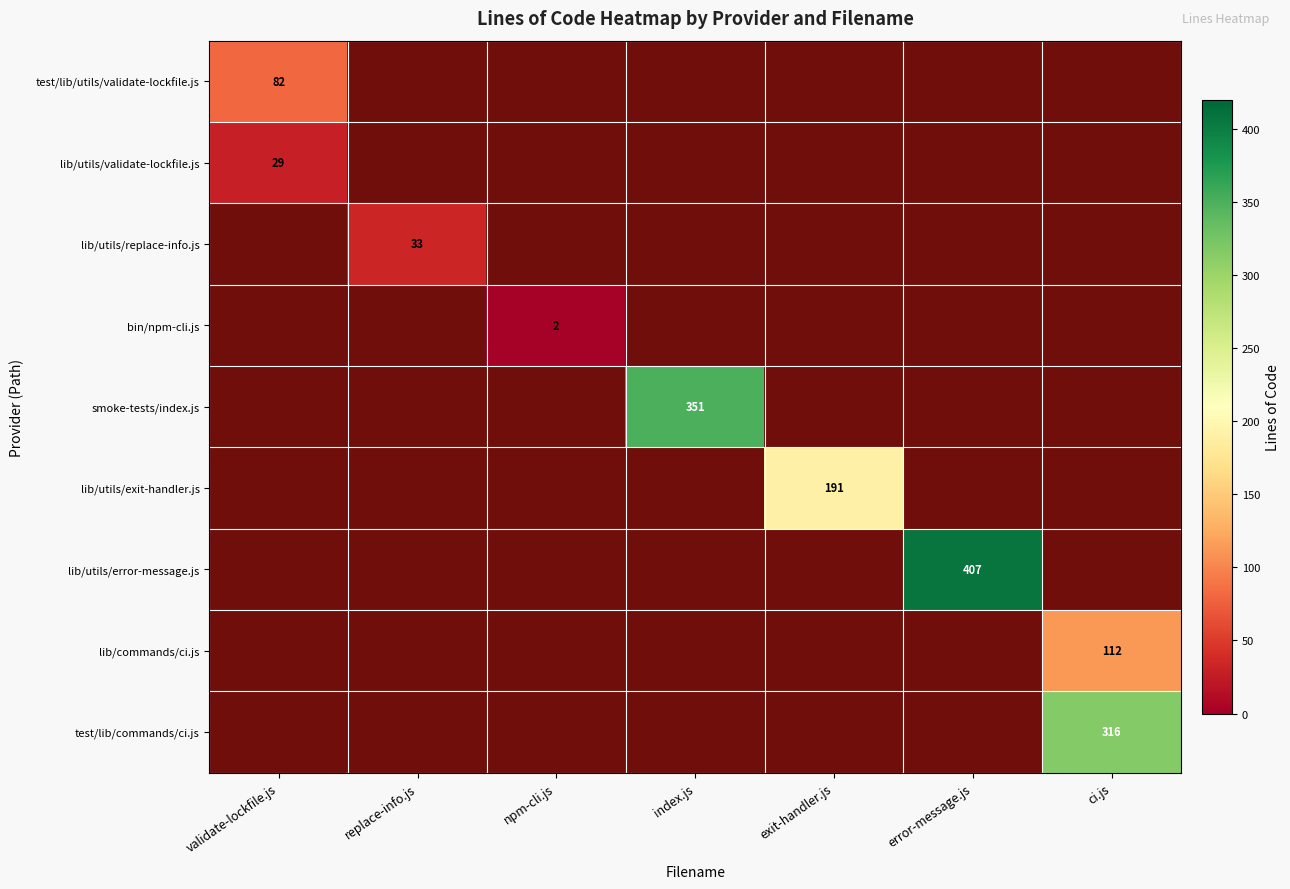

The test/lib/utils/validate-lockfile.js series shows 47.4 at validate-lockfile.js. True or false?

False